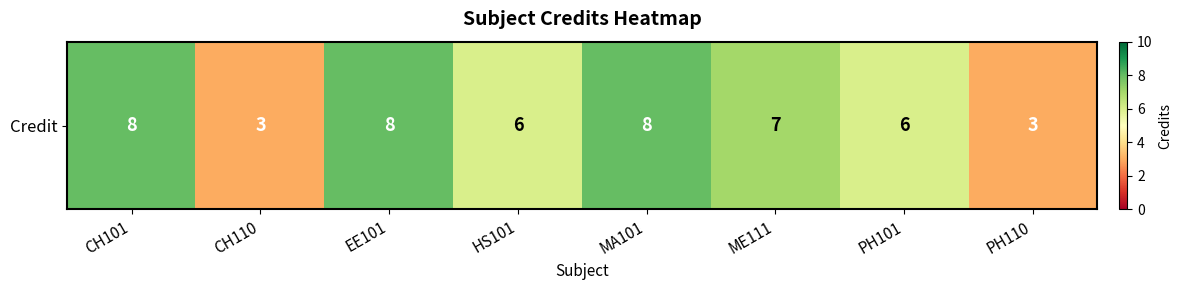

Reading left to right, list all the values displayed in this chart.

CH101=8	CH110=3	EE101=8	HS101=6	MA101=8	ME111=7	PH101=6	PH110=3